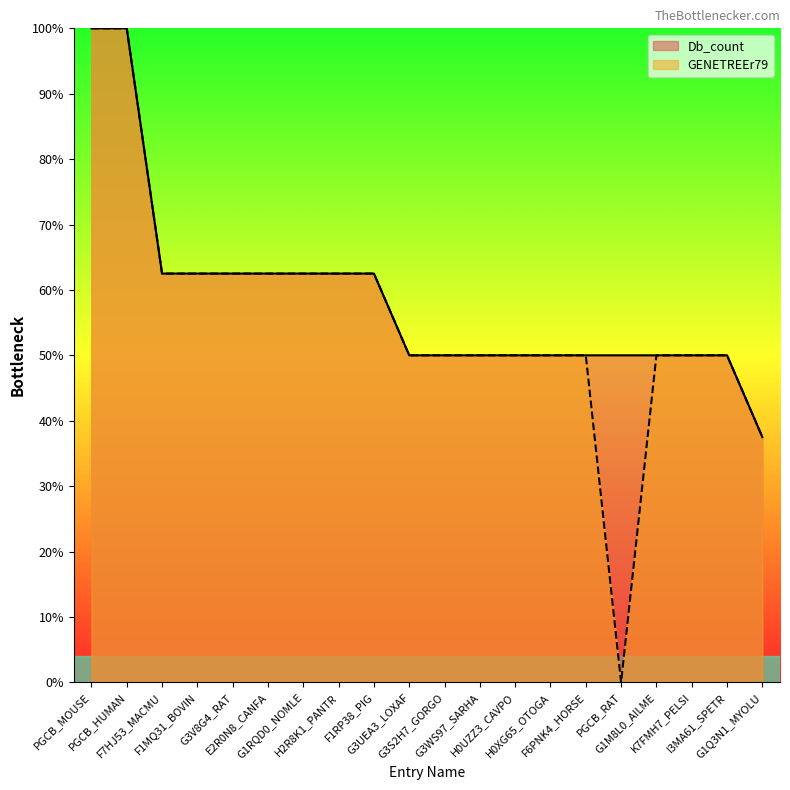

True or false: the data has more than 1 interior local peaks.

False